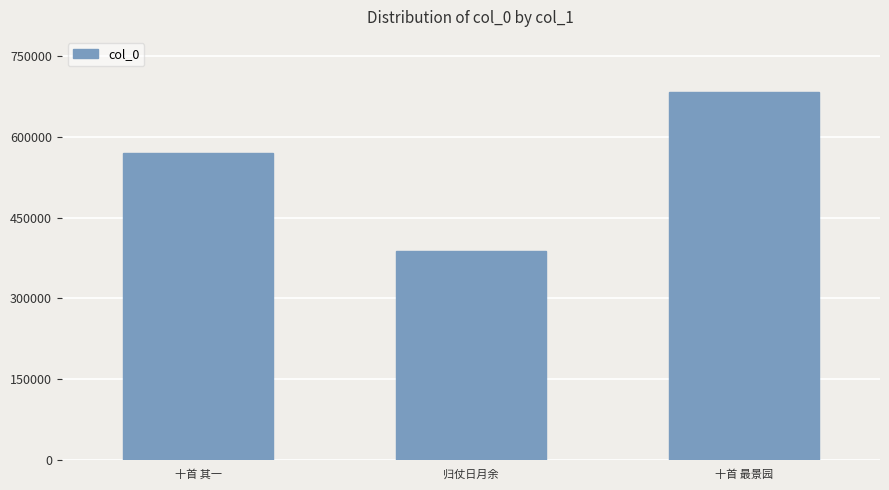

The chart shows a value of 683635 at 十首 最景园. True or false?

True